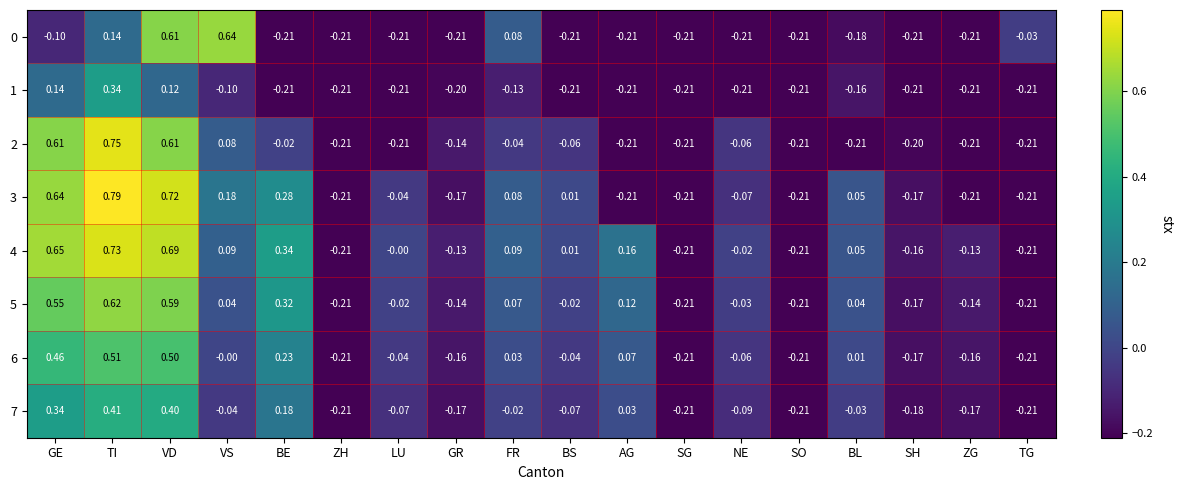

Which category has the highest value in the 5 series?

TI